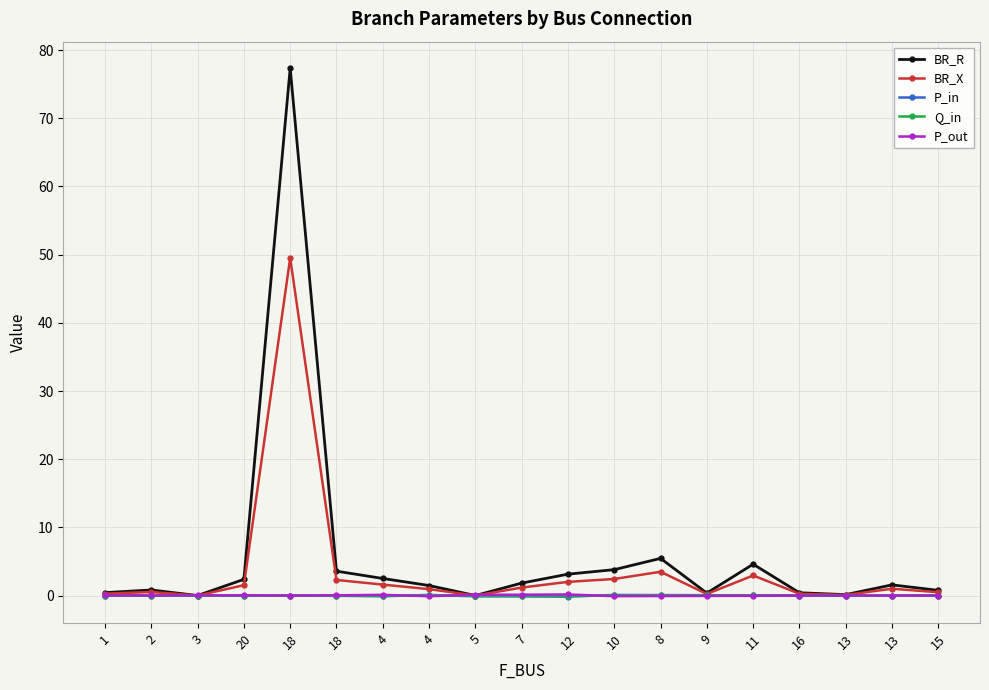

What are all the series names shown in the legend?

BR_R, BR_X, P_in, Q_in, P_out